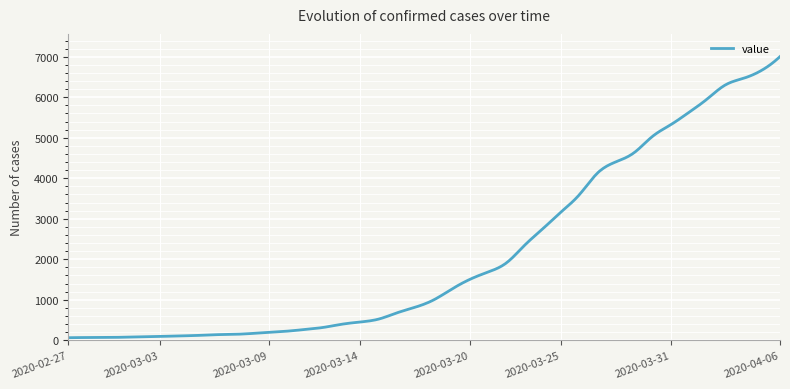

What is the maximum value shown in the chart?

7004.0